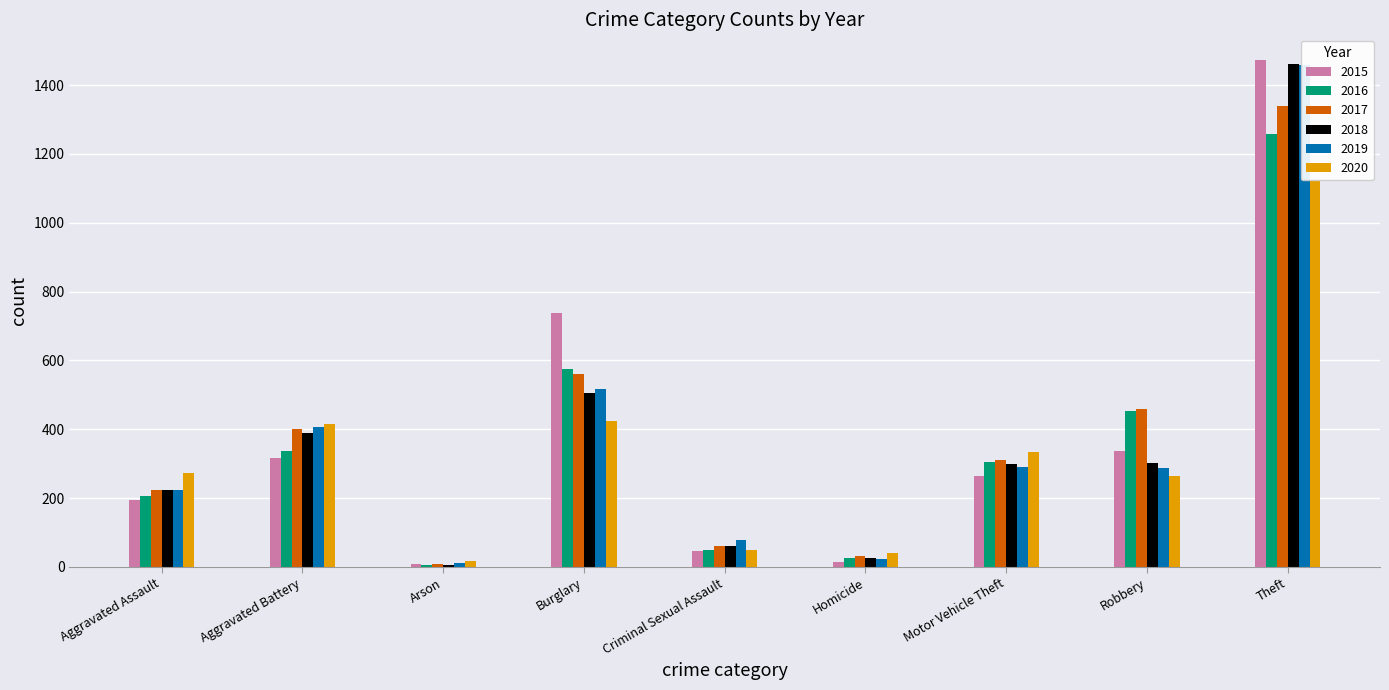

What is the difference between the maximum and second lowest values in the 2019 series?

1437